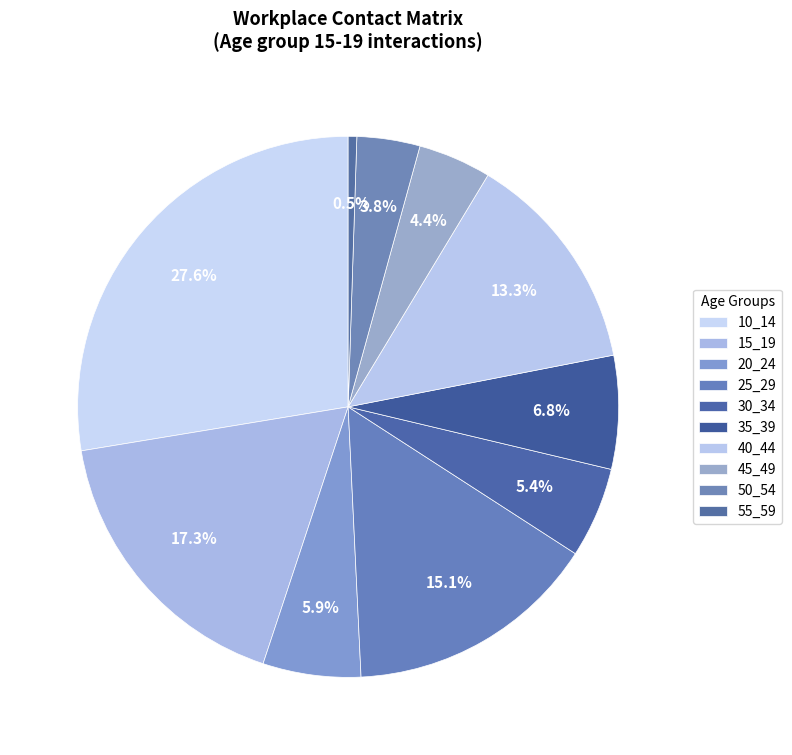

The 10_14 slice represents 14% of the pie. True or false?

False